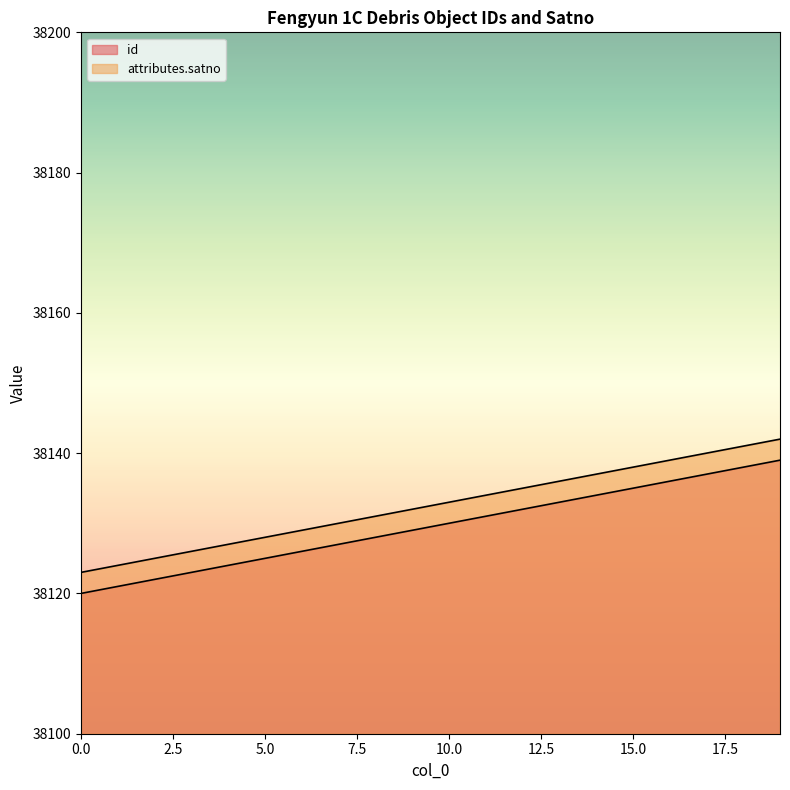

True or false: id and attributes.satno intersect in this chart.

False